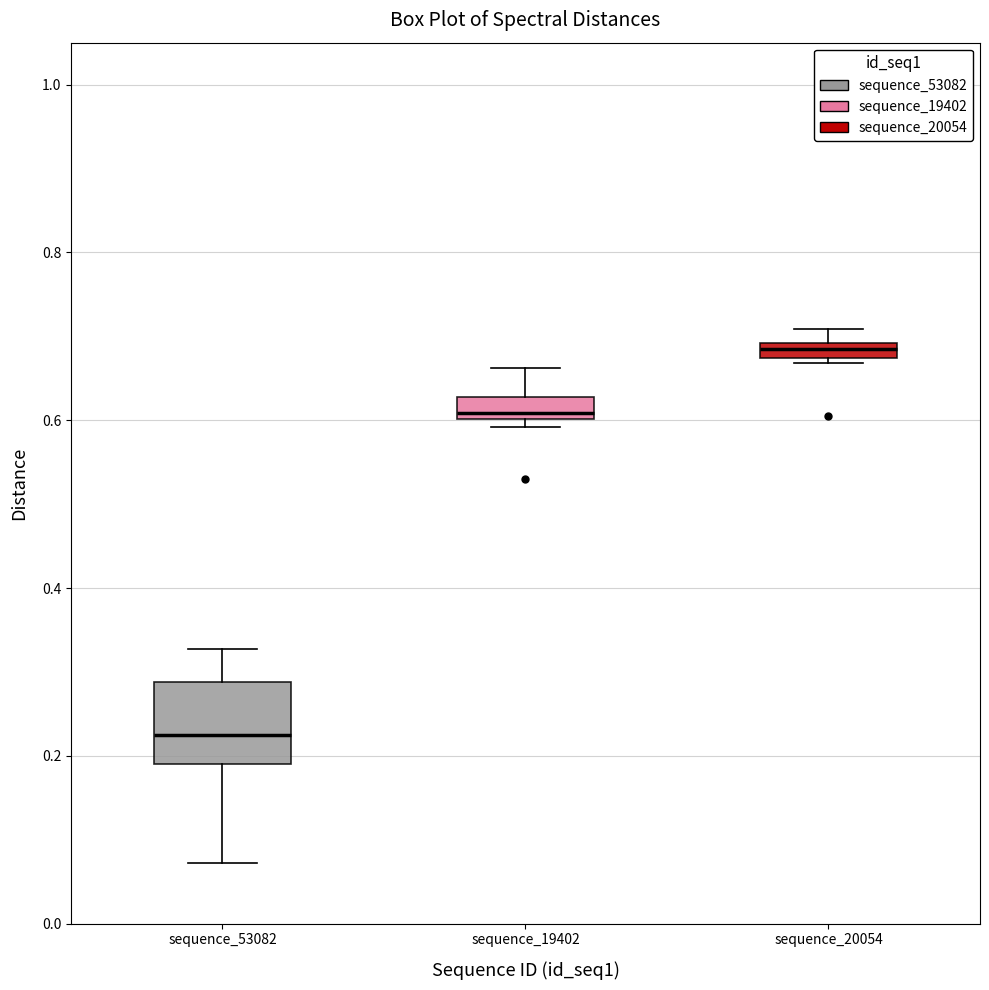

Which box has the highest median line?

sequence_20054